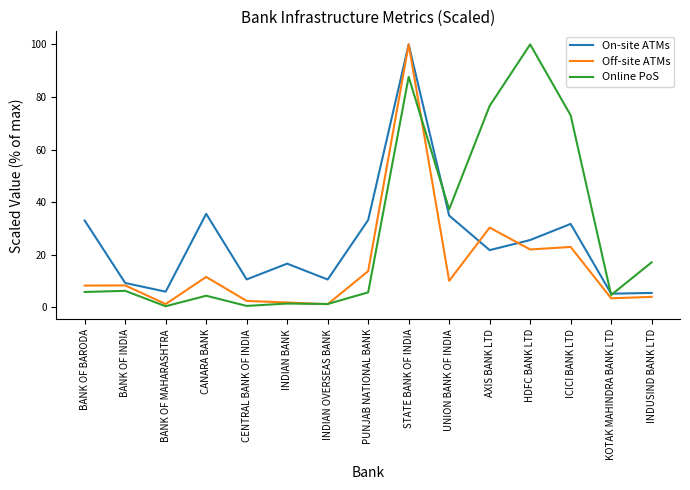

Count the number of categories in the chart.

15